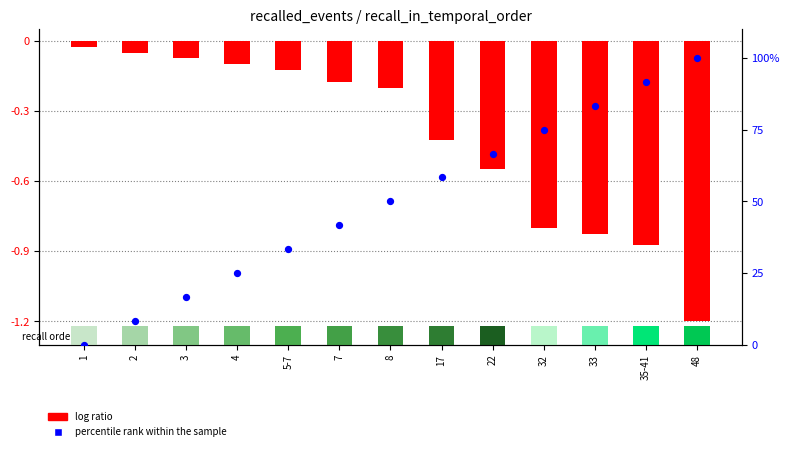

At how many categories does at least one series exceed 89?

2